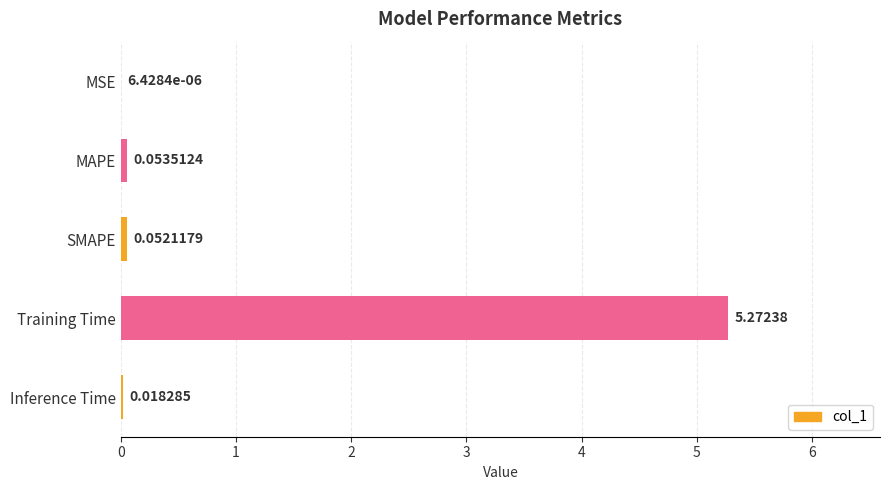

What is the change in value from MAPE to Training Time?

+5.2